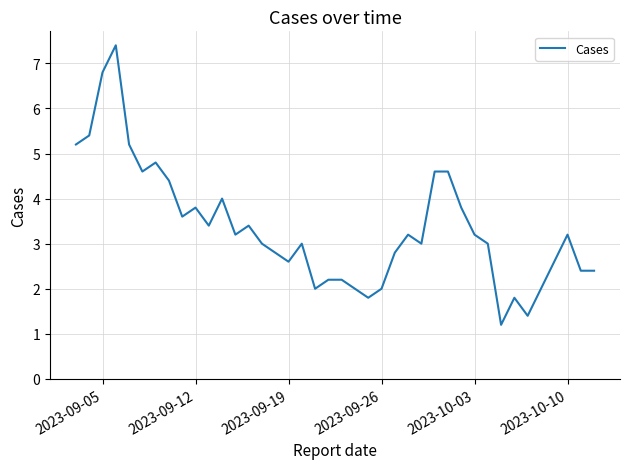

How many lines are shown in the chart?

1